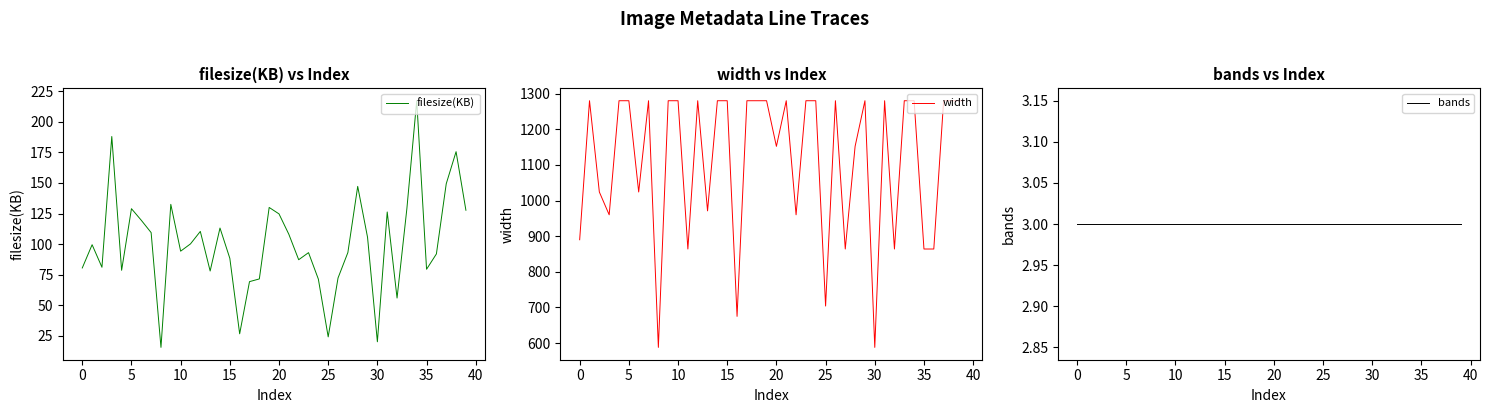

What is the label of the 28th point from the right?

12